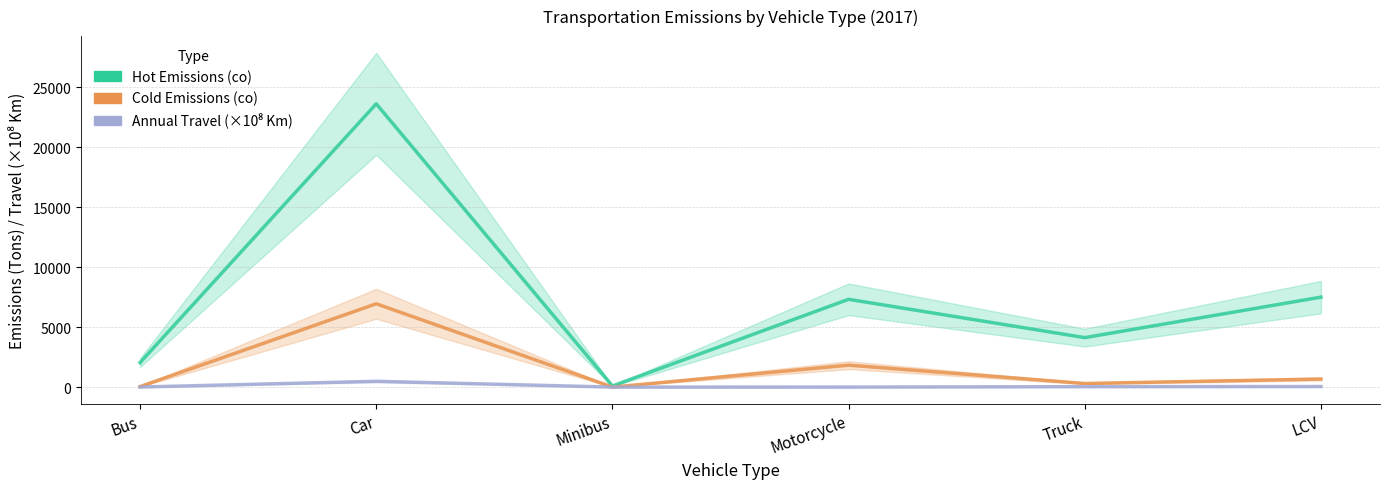

Which has a higher value, Bus or Car?

Car